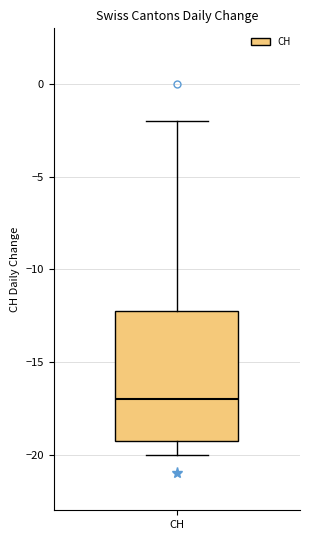

Read this box plot against the y-axis: the position of the median line, the range covered by the box, and the ends of both whiskers. The values are not printed on the chart, so give them approximately, as read against the axis.

median -17, box -19 to -12, whiskers -20 to -2